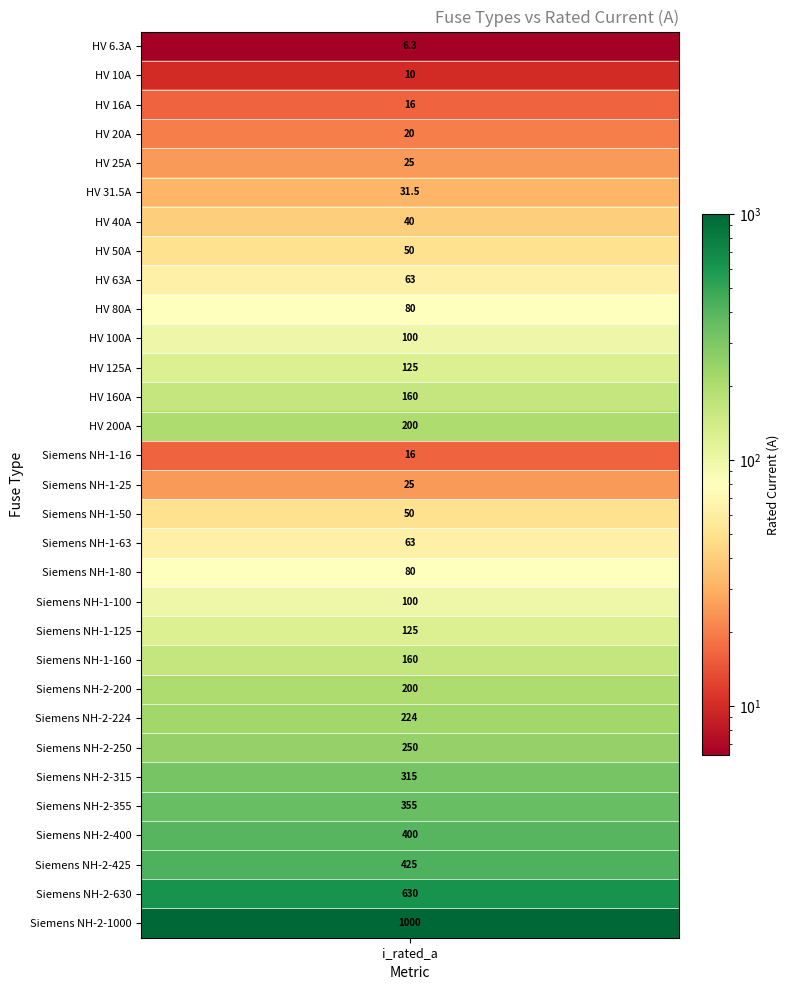

What is the difference between the maximum and minimum values?

993.7